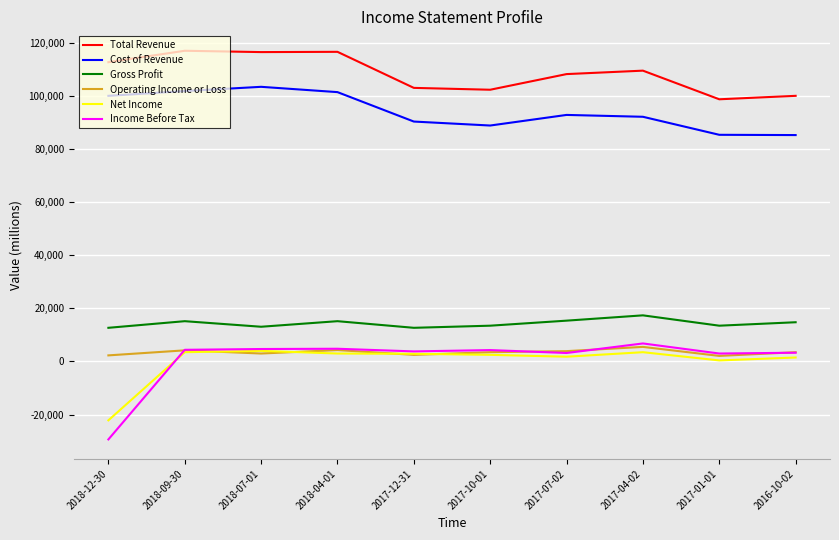

True or false: Total Revenue and Net Income cross at least once.

False